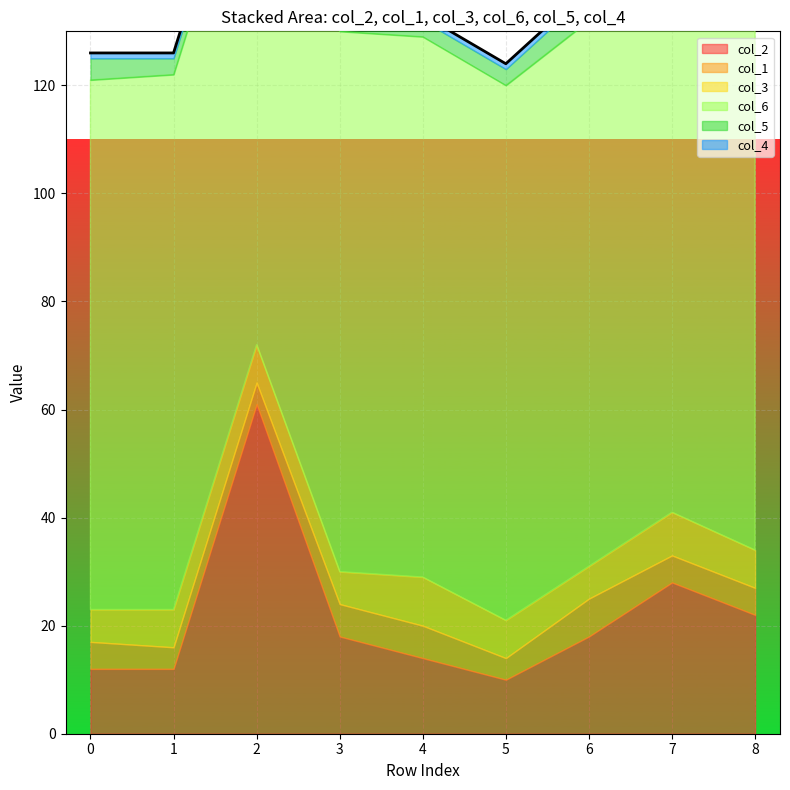

Which category has the highest value in the col_1 series?

6